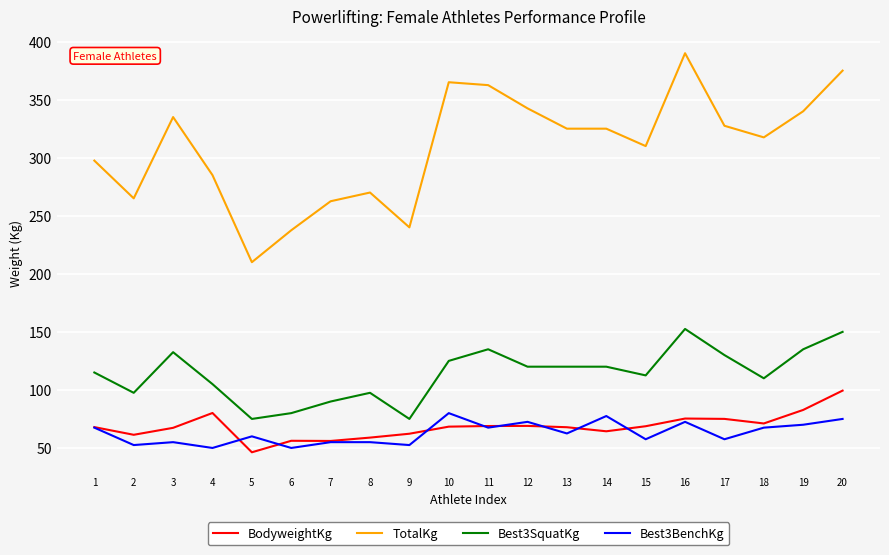

What is the difference between the maximum and minimum values in the Best3SquatKg series?

77.5